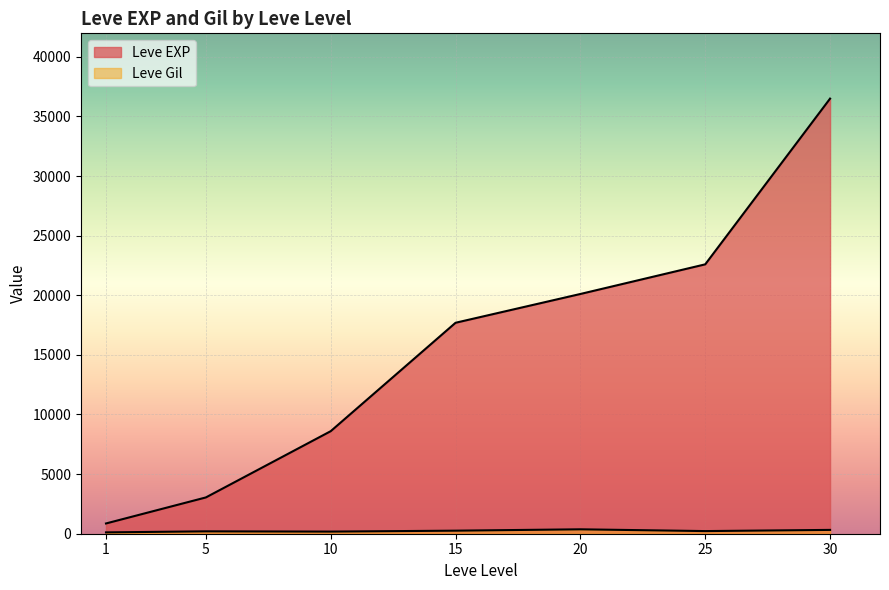

What are all the series names shown in the legend?

Leve EXP, Leve Gil